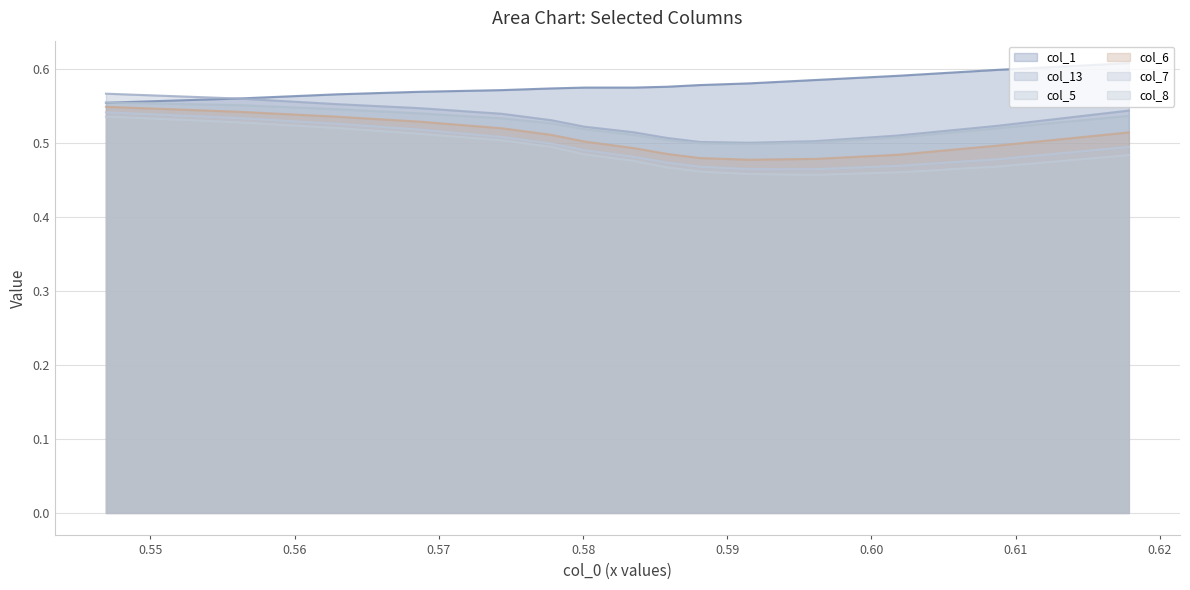

True or false: col_8 and col_5 cross at least once.

False